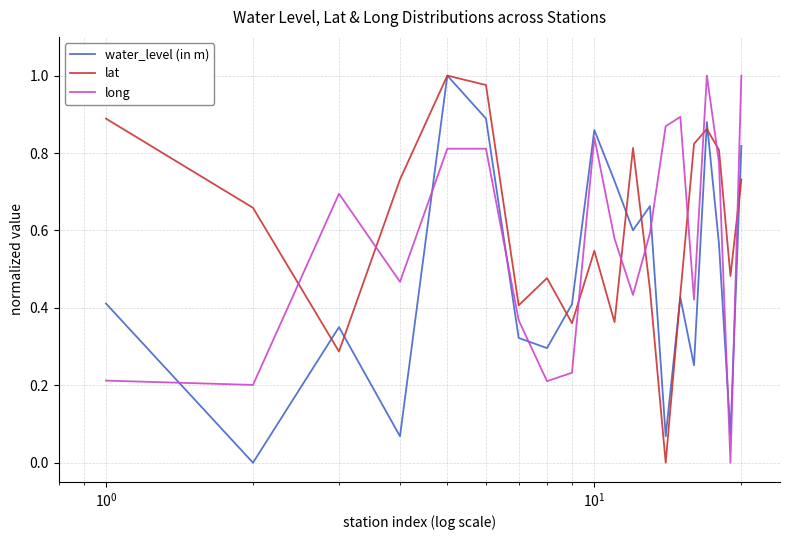

True or false: long and water_level (in m) cross at least once.

True